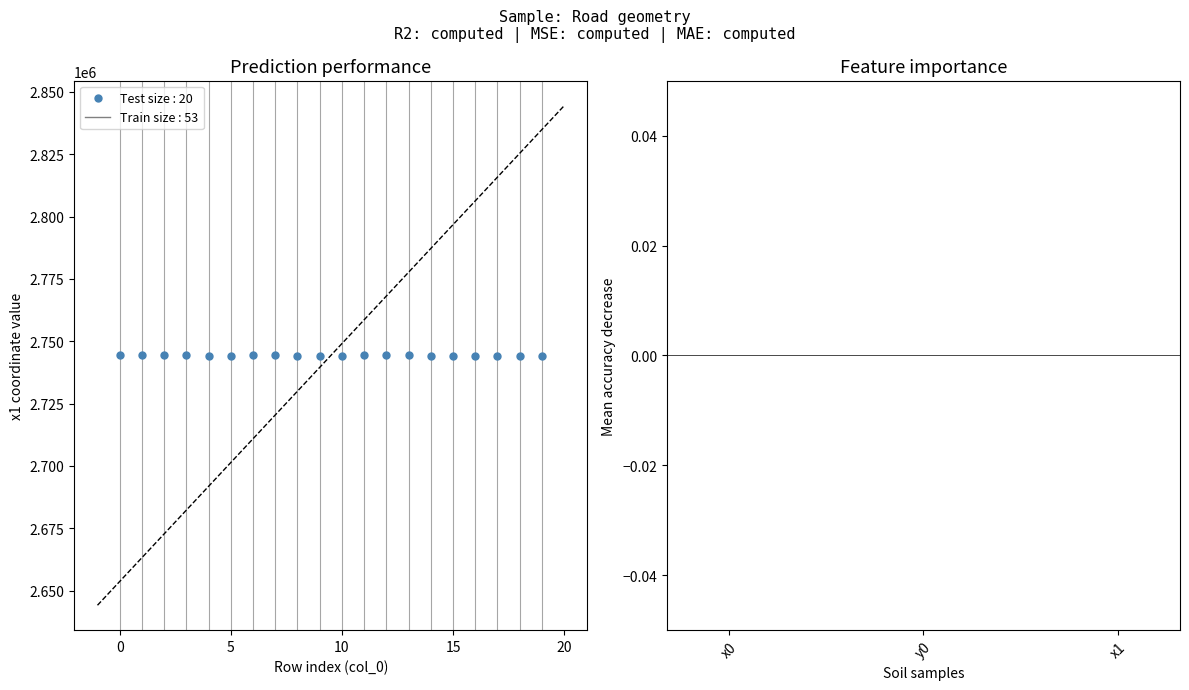

What is the range of Y values (max minus min)?

333.2